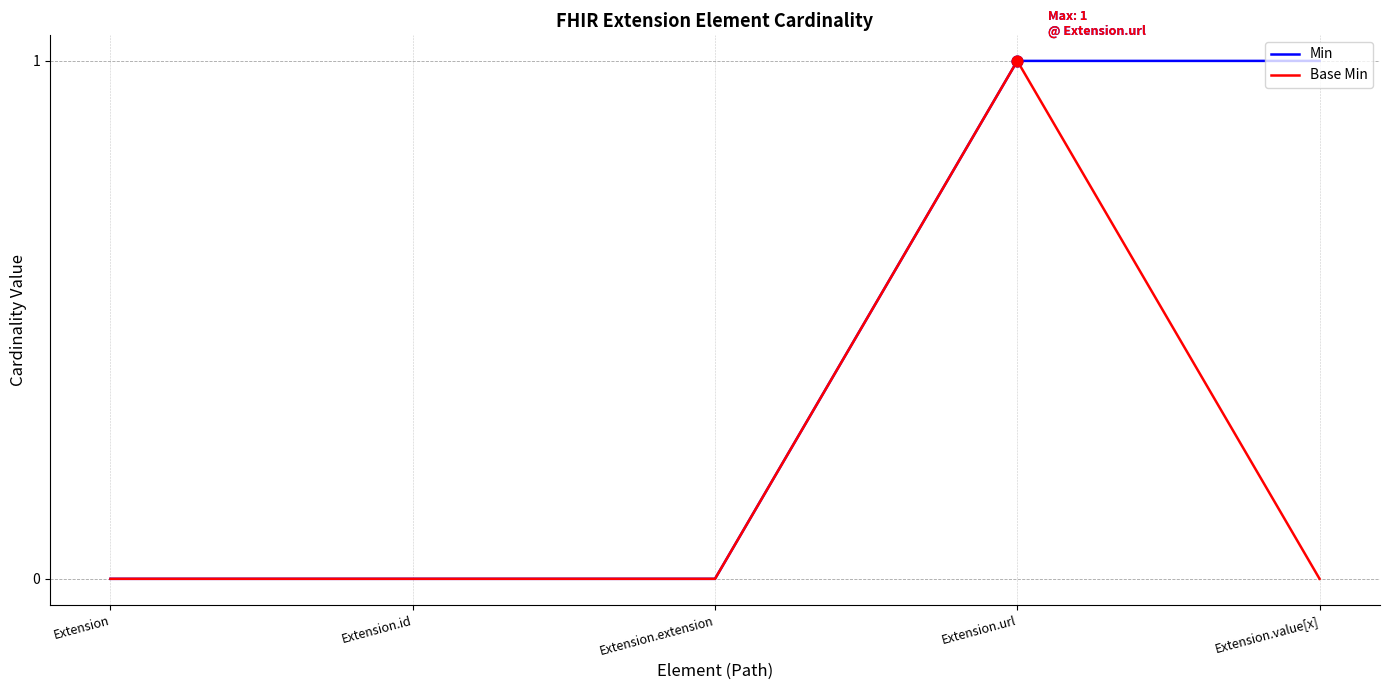

The Base Min series shows 0 at Extension.id. True or false?

True